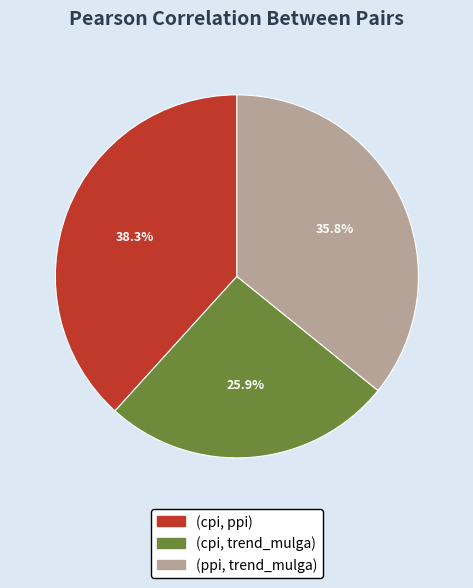

To the nearest percent, what is the difference between the largest and smallest slice percentages?

12%